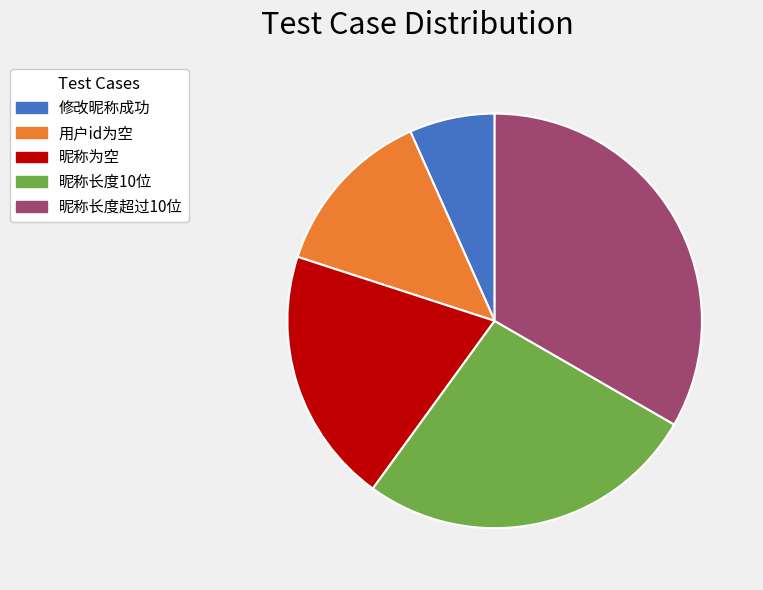

How many segments does this pie chart have?

5